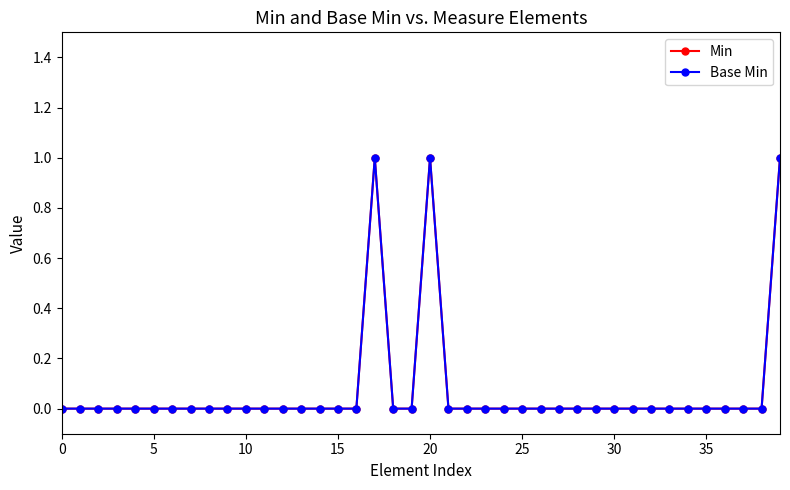

Does the chart have visible grid lines?

No